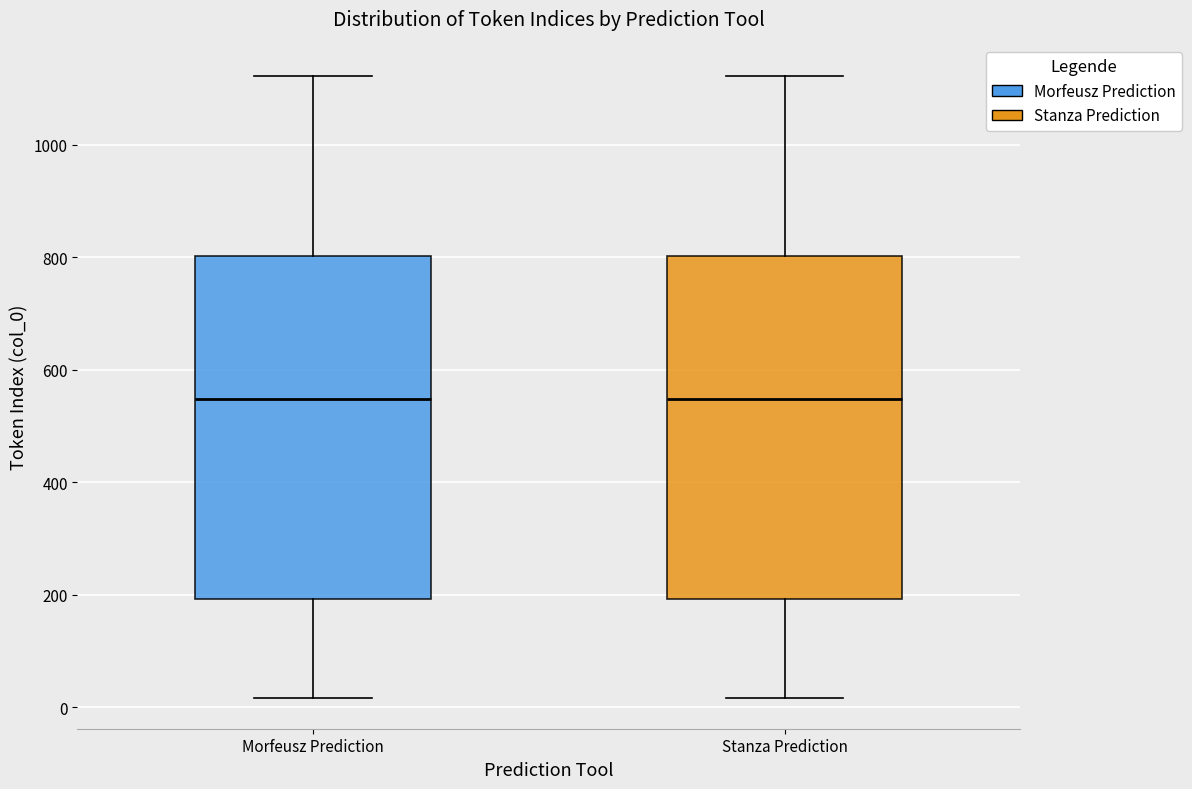

Where does the upper whisker of the box for Morfeusz Prediction end on the y-axis? The values are not printed on the chart, so give them approximately, as read against the axis.

1120